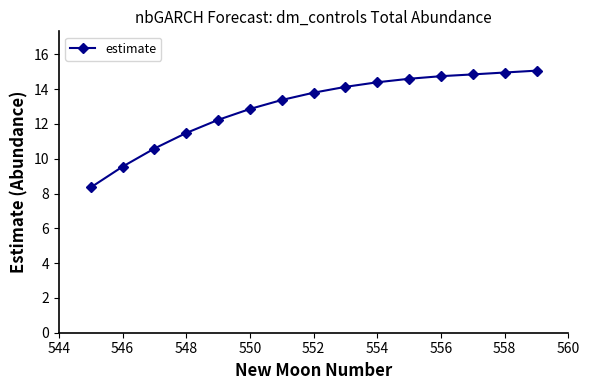

What is the sum of all values?

195.0